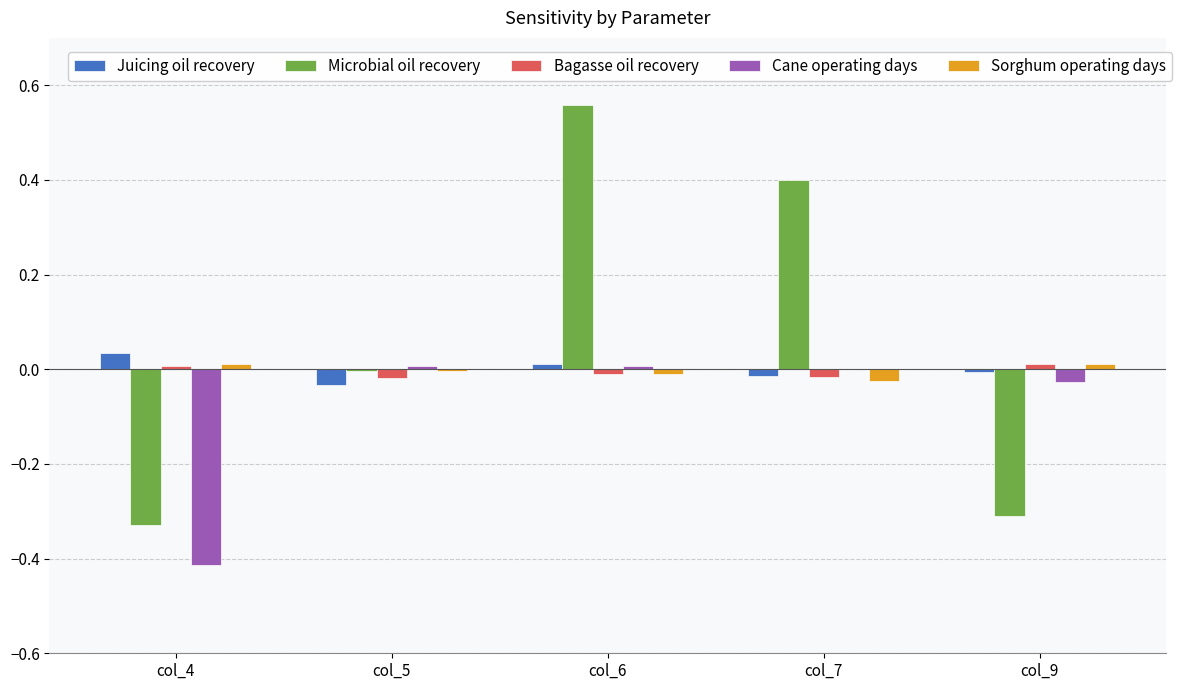

Which series changed the most between col_5 and col_7?

Microbial oil recovery